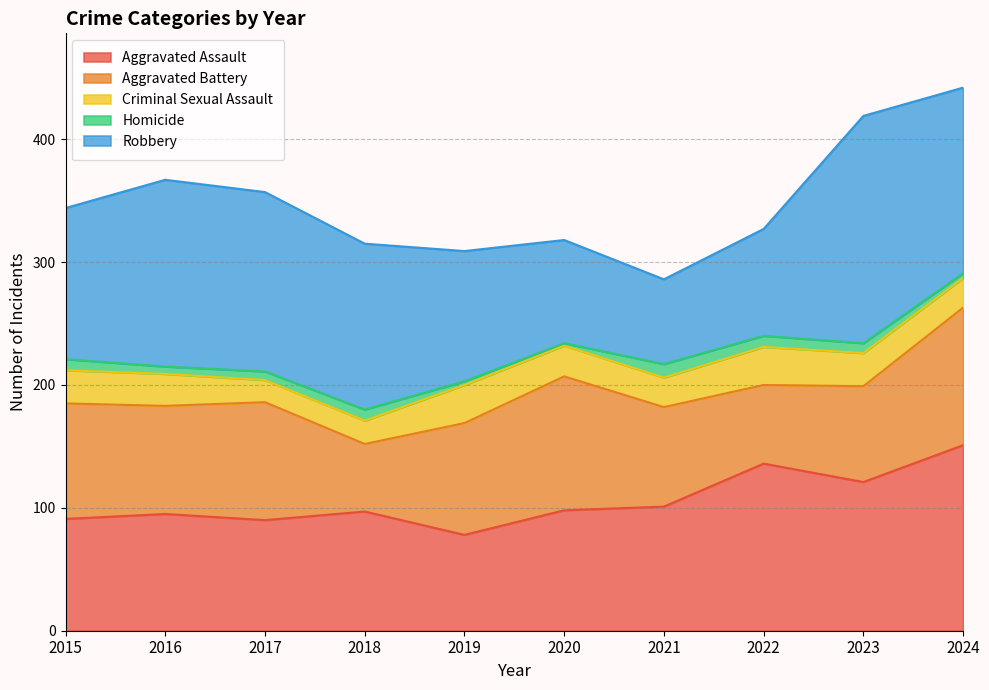

Between 2017 and 2023, which is larger?

2023